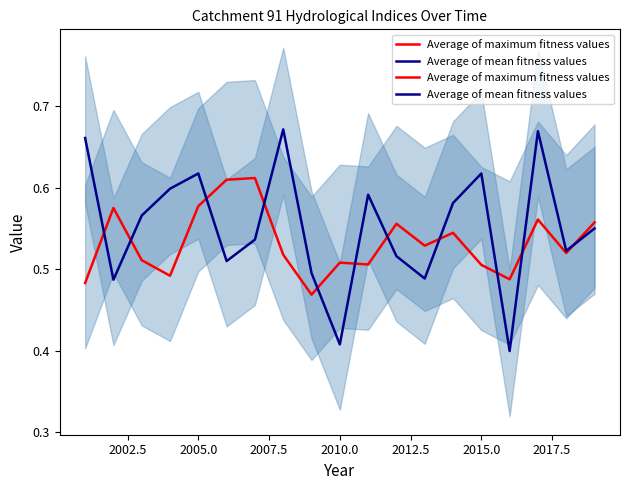

What is the maximum value shown in the chart?

0.7